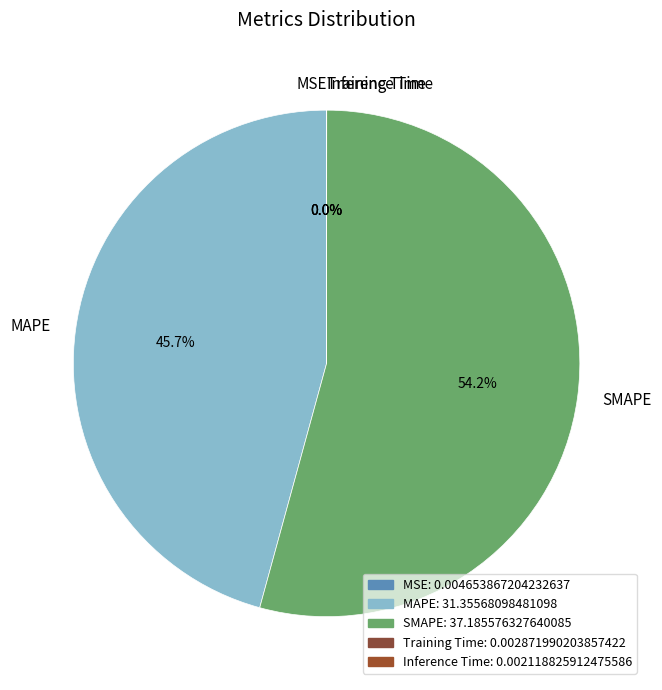

What is the largest slice in the pie chart?

SMAPE